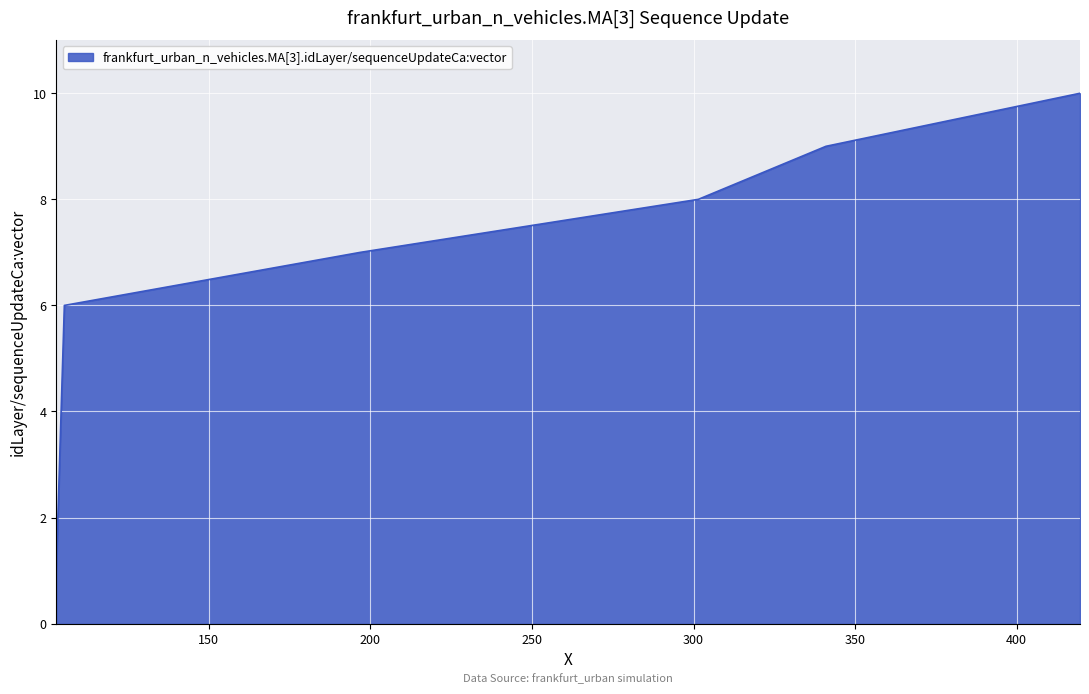

What is the minimum value shown in the chart?

1